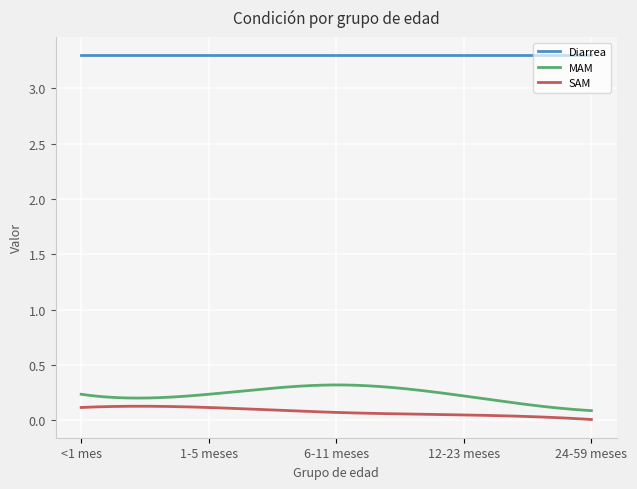

Does the chart have visible grid lines?

Yes